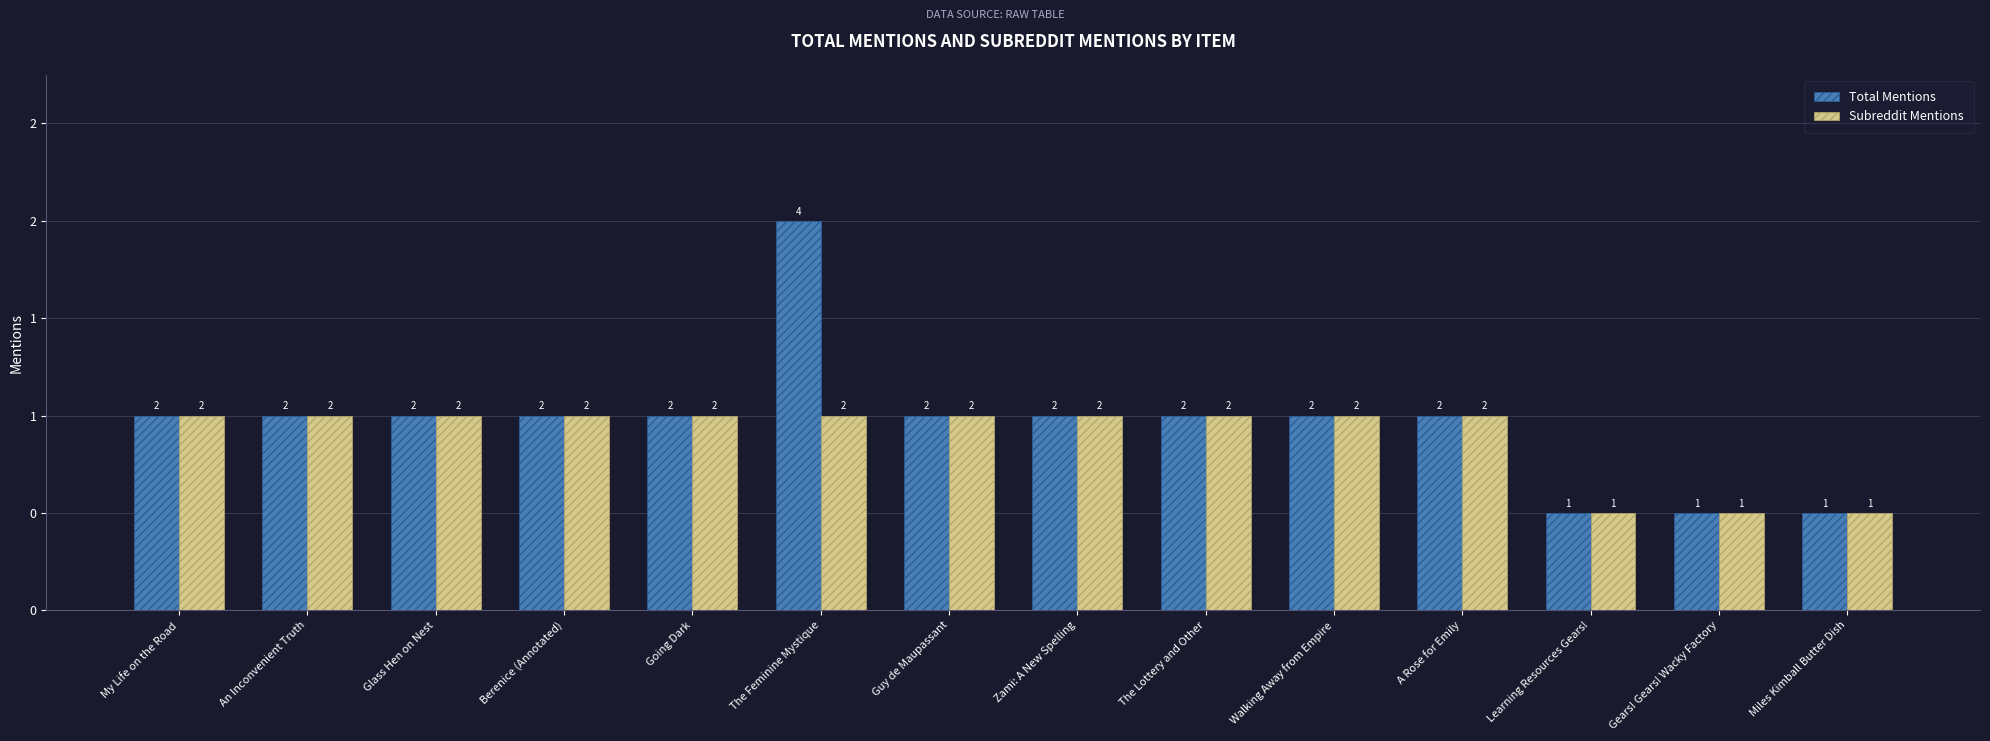

Reading right to left, extract all data points from this chart.

Total Mentions: Miles Kimball Butter Dish=1	Gears! Gears! Wacky Factory=1	Learning Resources Gears!=1	A Rose for Emily=2	Walking Away from Empire=2	The Lottery and Other=2	Zami: A New Spelling=2	Guy de Maupassant=2	The Feminine Mystique=4	Going Dark=2	Berenice (Annotated)=2	Glass Hen on Nest=2	An Inconvenient Truth=2	My Life on the Road=2
Subreddit Mentions: Miles Kimball Butter Dish=1	Gears! Gears! Wacky Factory=1	Learning Resources Gears!=1	A Rose for Emily=2	Walking Away from Empire=2	The Lottery and Other=2	Zami: A New Spelling=2	Guy de Maupassant=2	The Feminine Mystique=2	Going Dark=2	Berenice (Annotated)=2	Glass Hen on Nest=2	An Inconvenient Truth=2	My Life on the Road=2